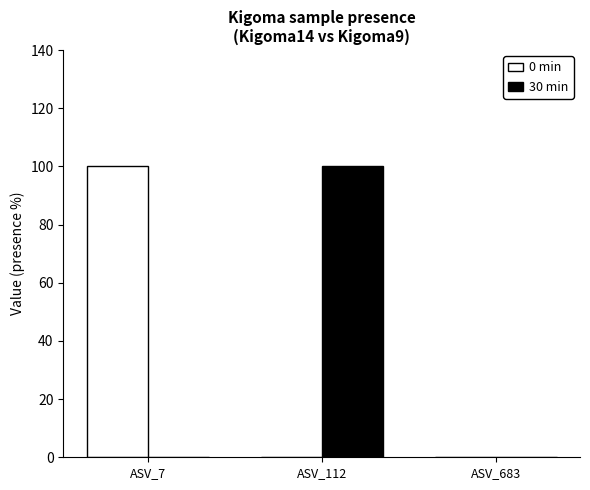

The 30 min series shows 0 at ASV_683. True or false?

True